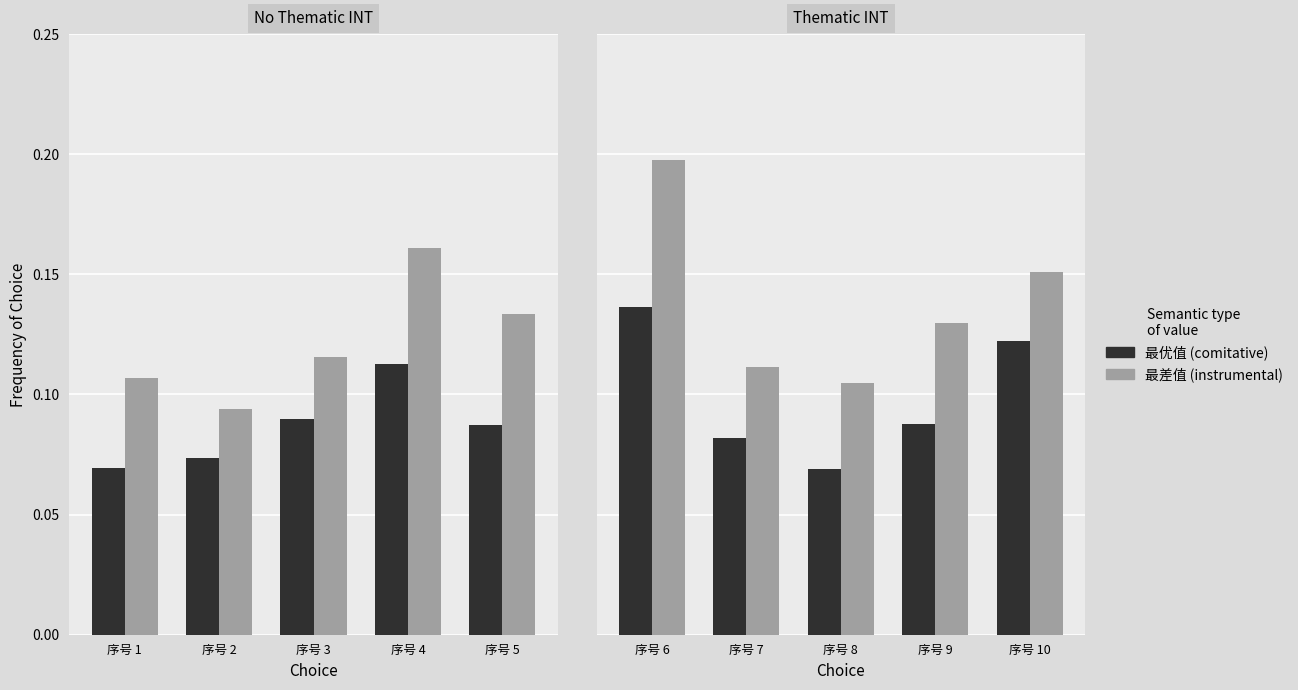

True or false: 最优值 has a value of 0.1 at 序号 8.

True